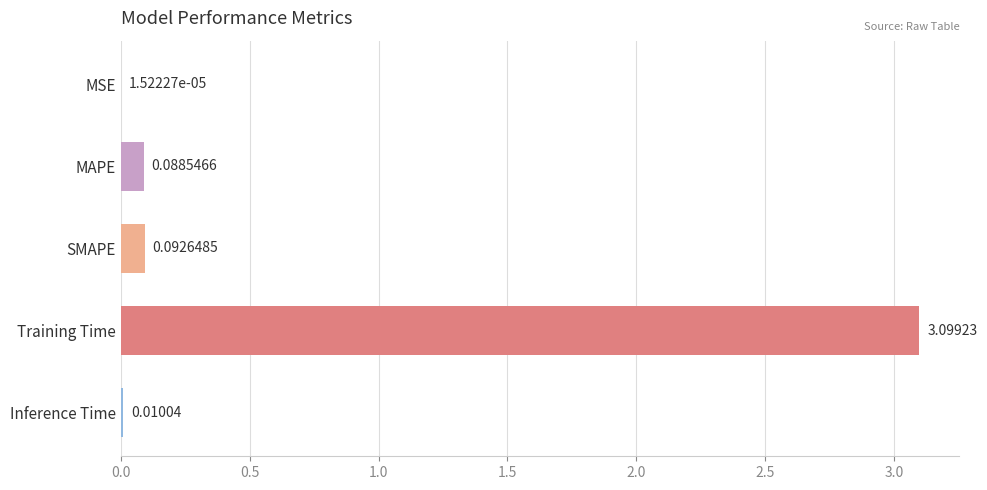

Which has a higher value, SMAPE or MAPE?

SMAPE